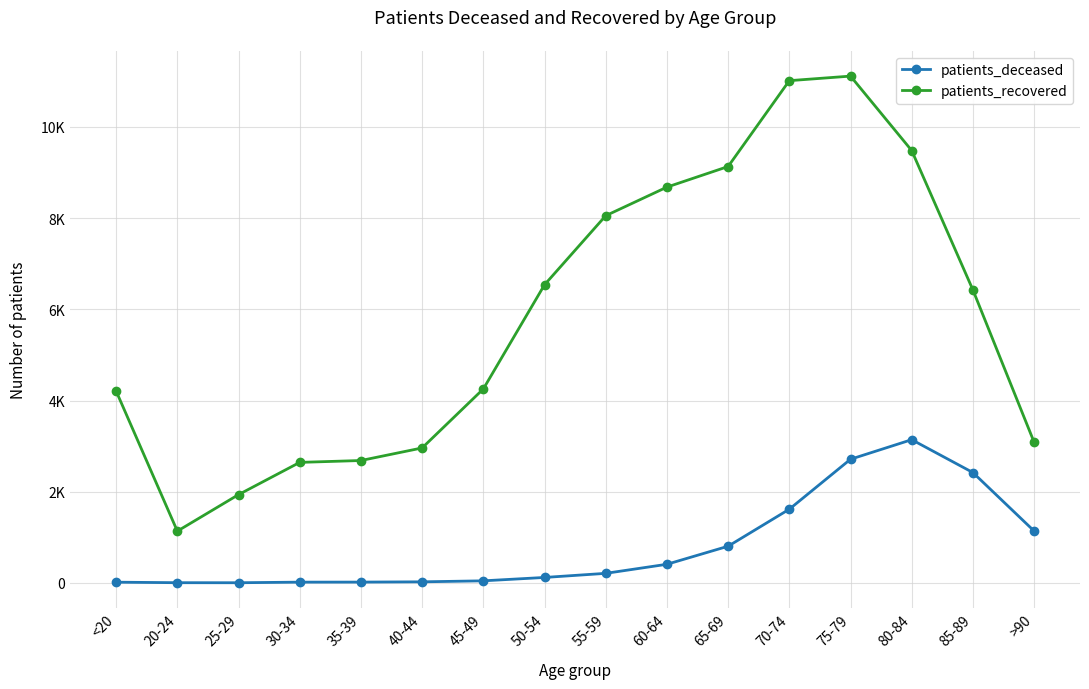

List the series in order of their overall mean, lowest first.

patients_deceased, patients_recovered